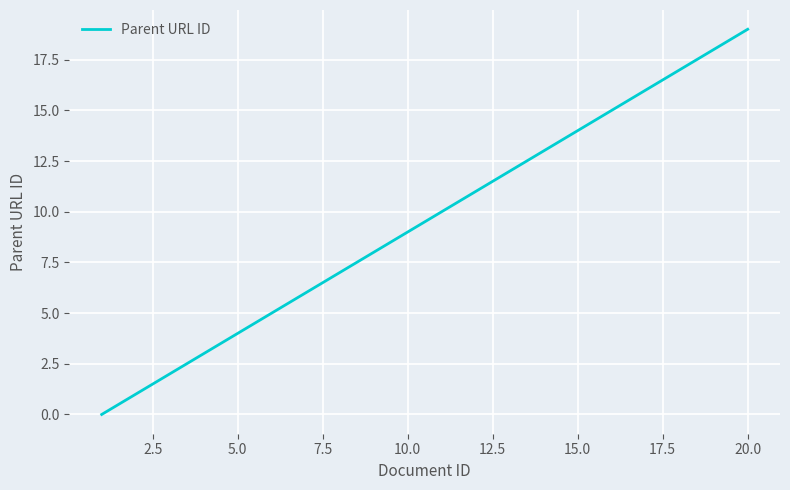

What is the difference between the maximum and minimum values?

19